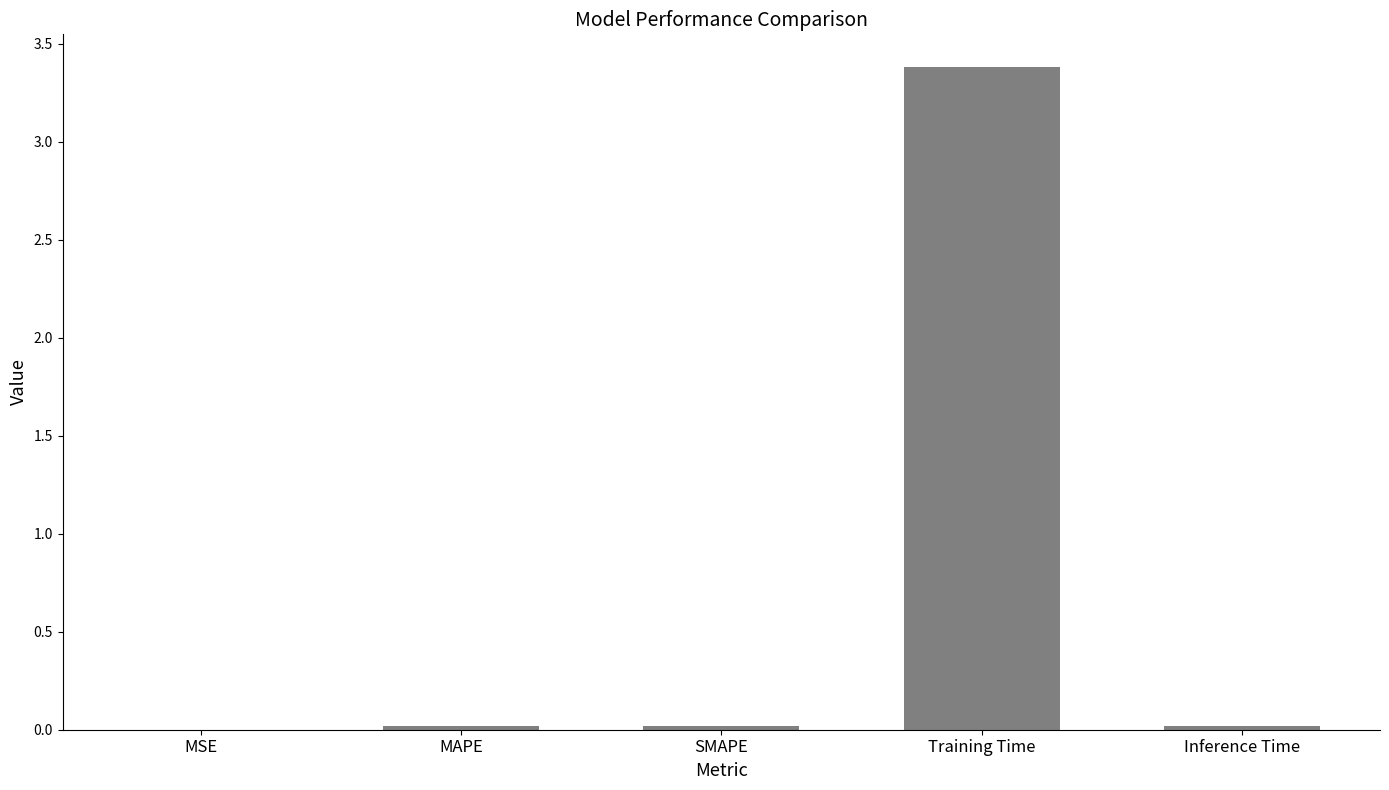

What is the maximum value shown in the chart?

3.4